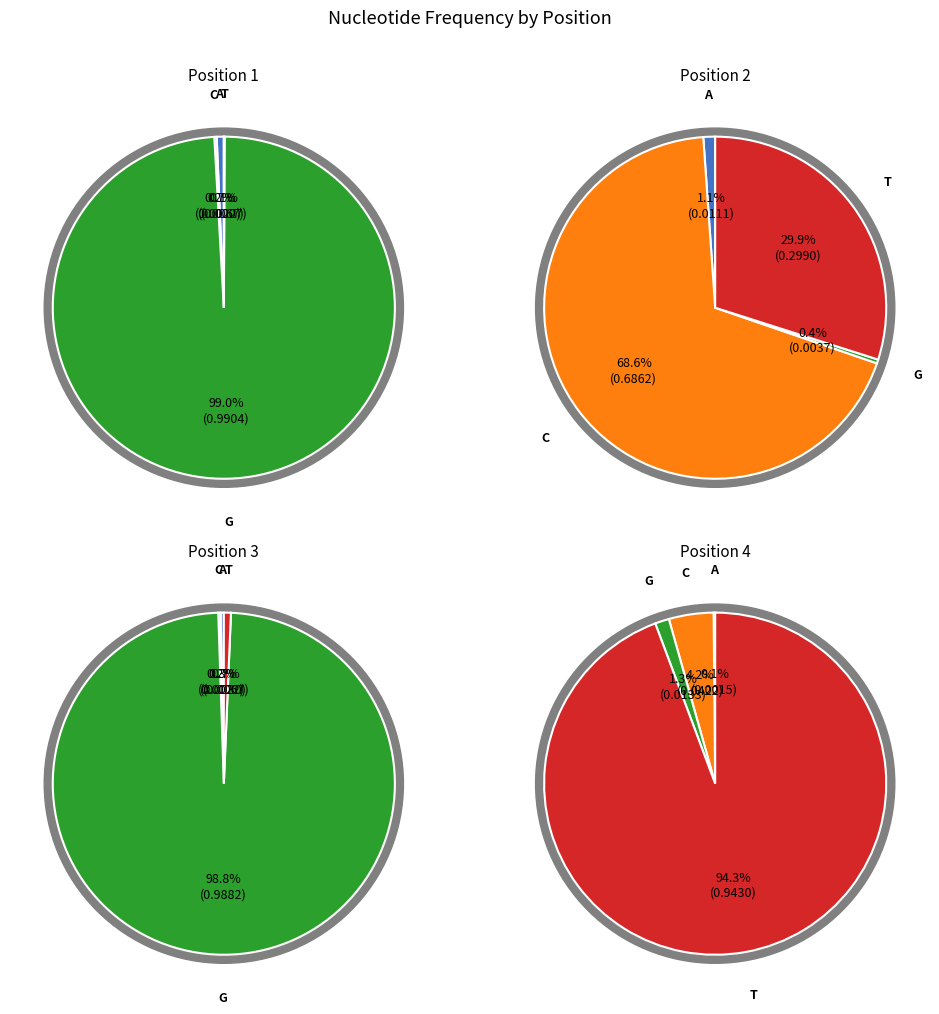

Rank the series at T from lowest to highest value.

A, G, C, T